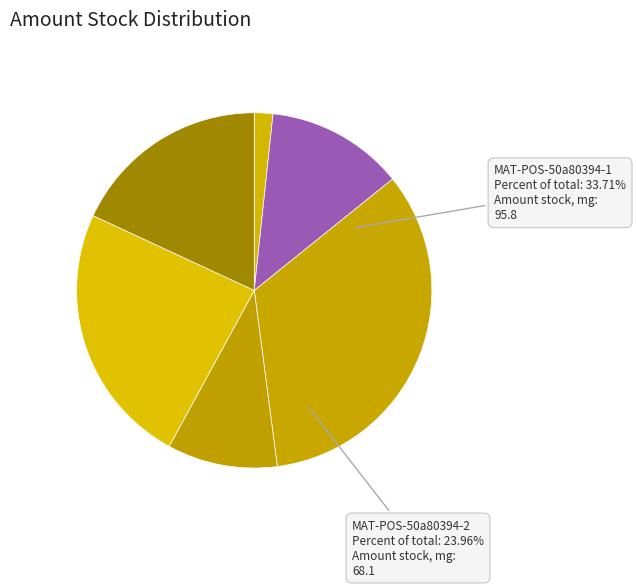

To the nearest percent, what portion does LUO-POS-e1dab717-12 represent?

13%